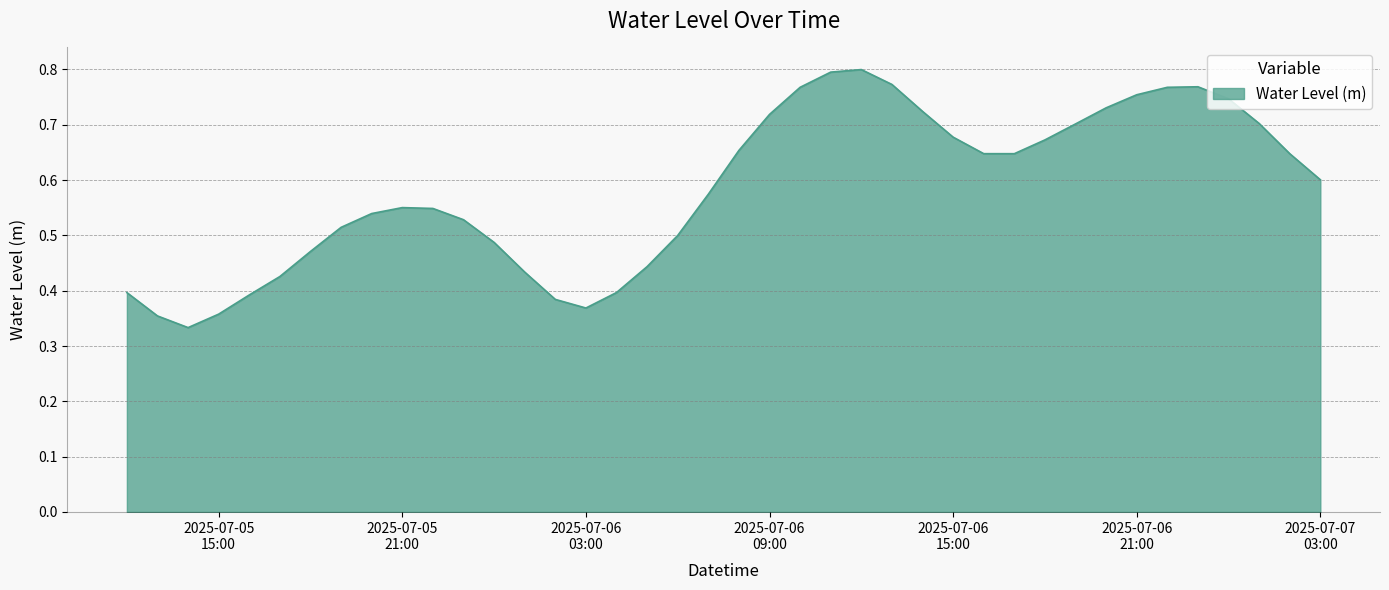

What is the difference between the maximum and minimum values?

0.5